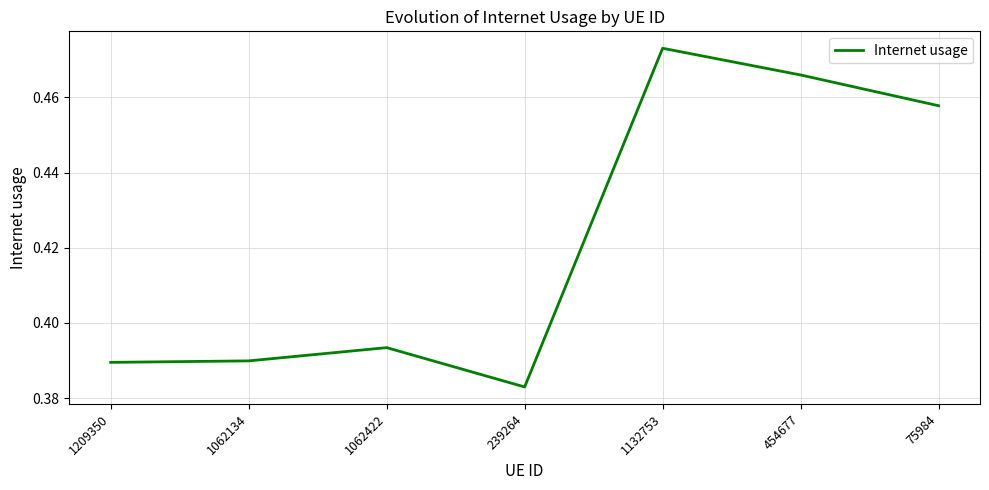

How many interior local peaks (higher than both neighbors) does the data have?

2